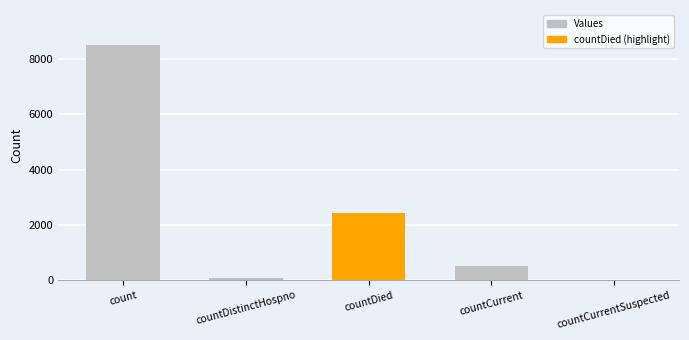

True or false: the data shows 1714 at count.

False